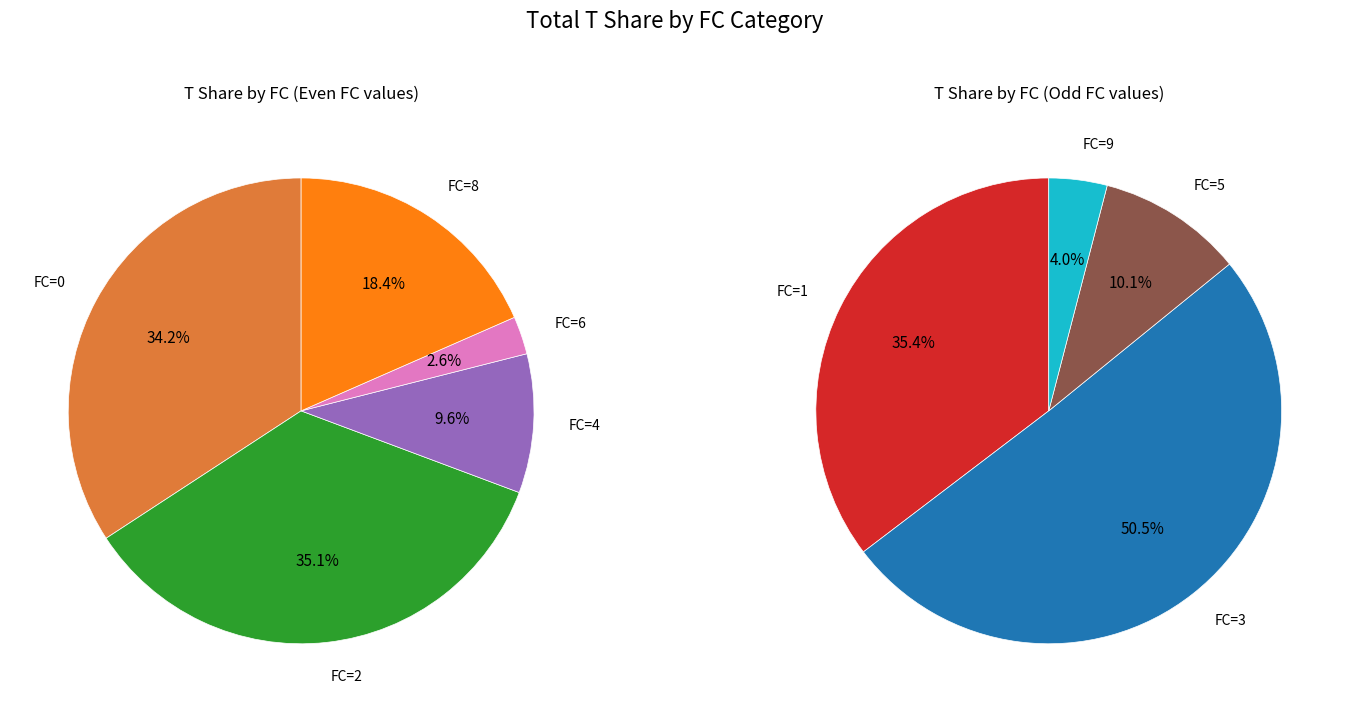

Approximately how many times larger is the value at FC=8 compared to FC=1?

0.6